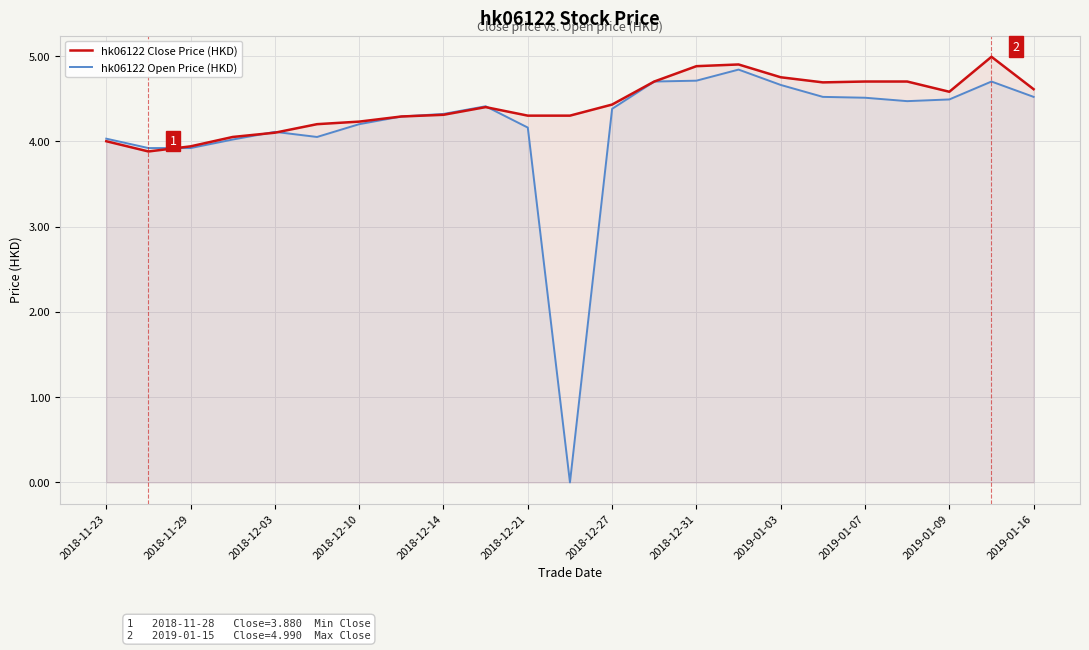

What is the sum of all hk06122 Open Price (HKD) values?

95.9